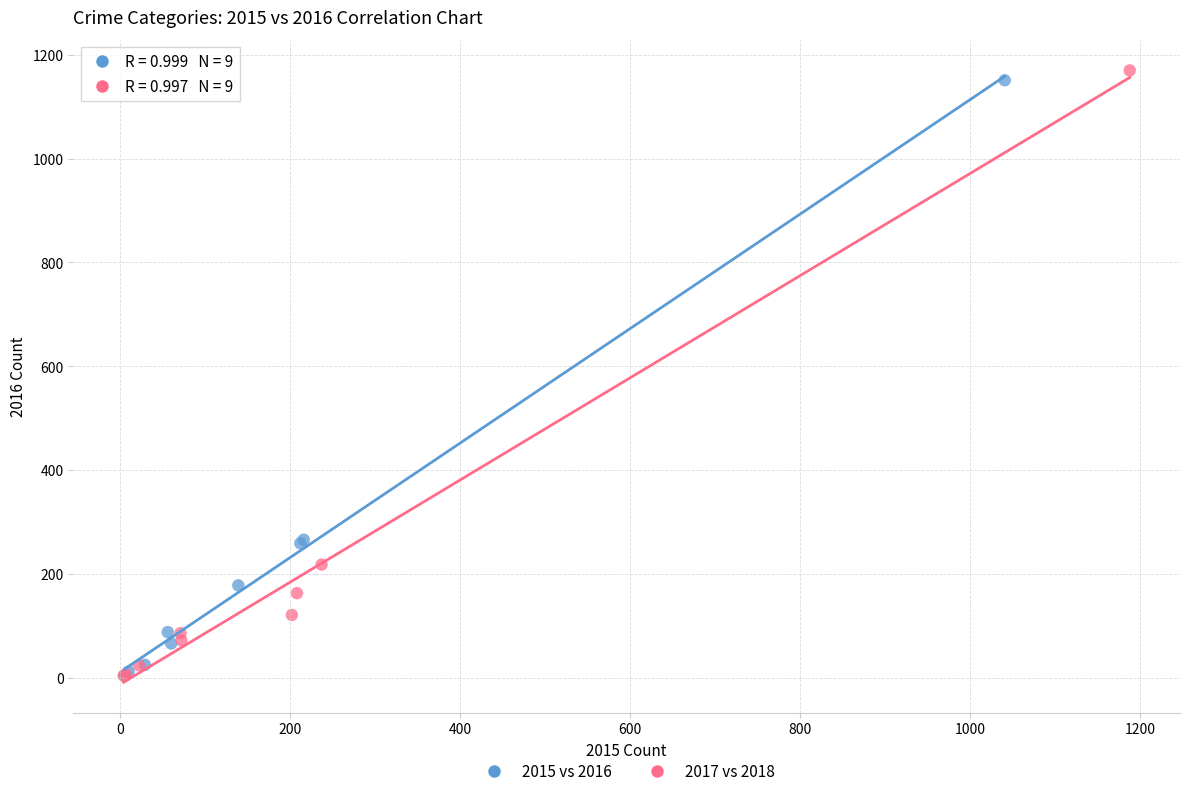

What are all the series names shown in the legend?

2015 vs 2016, 2017 vs 2018